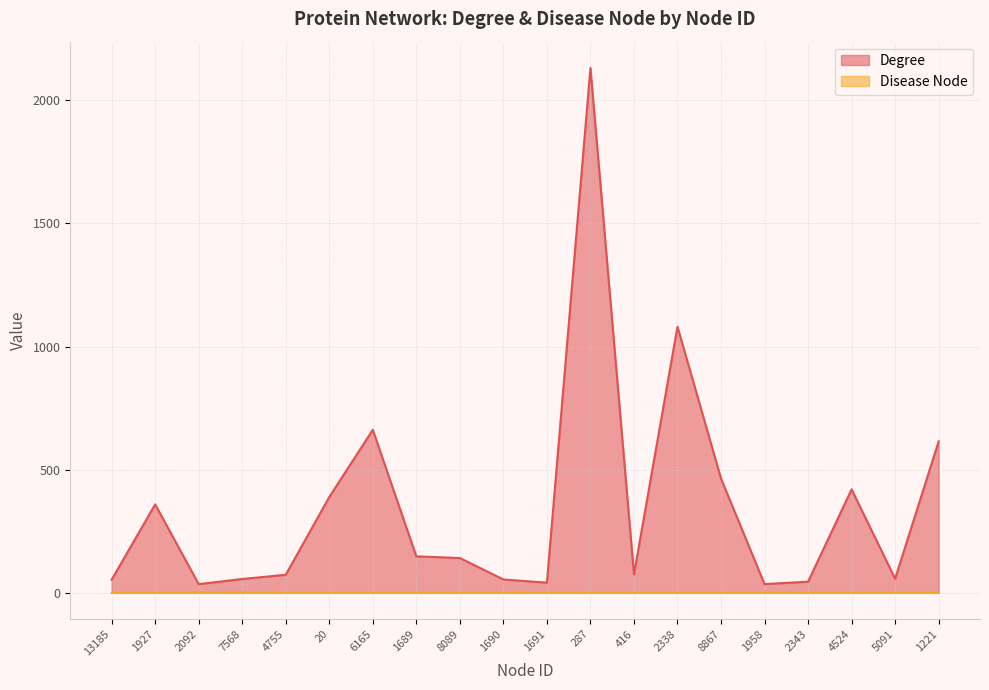

What position from the right is 6165?

14